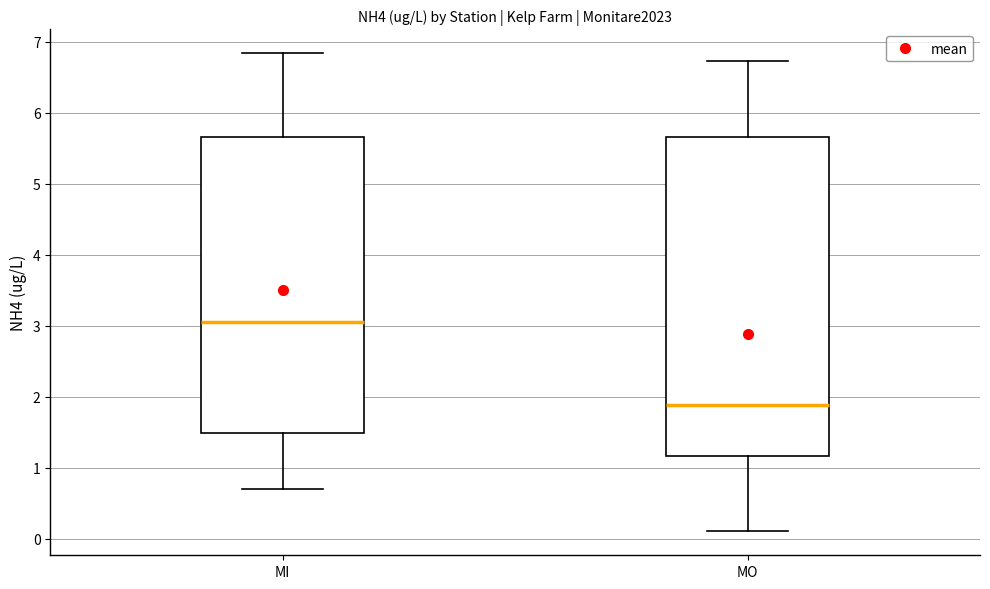

Comparing the boxes themselves (not the whiskers), which one is the tallest?

MO